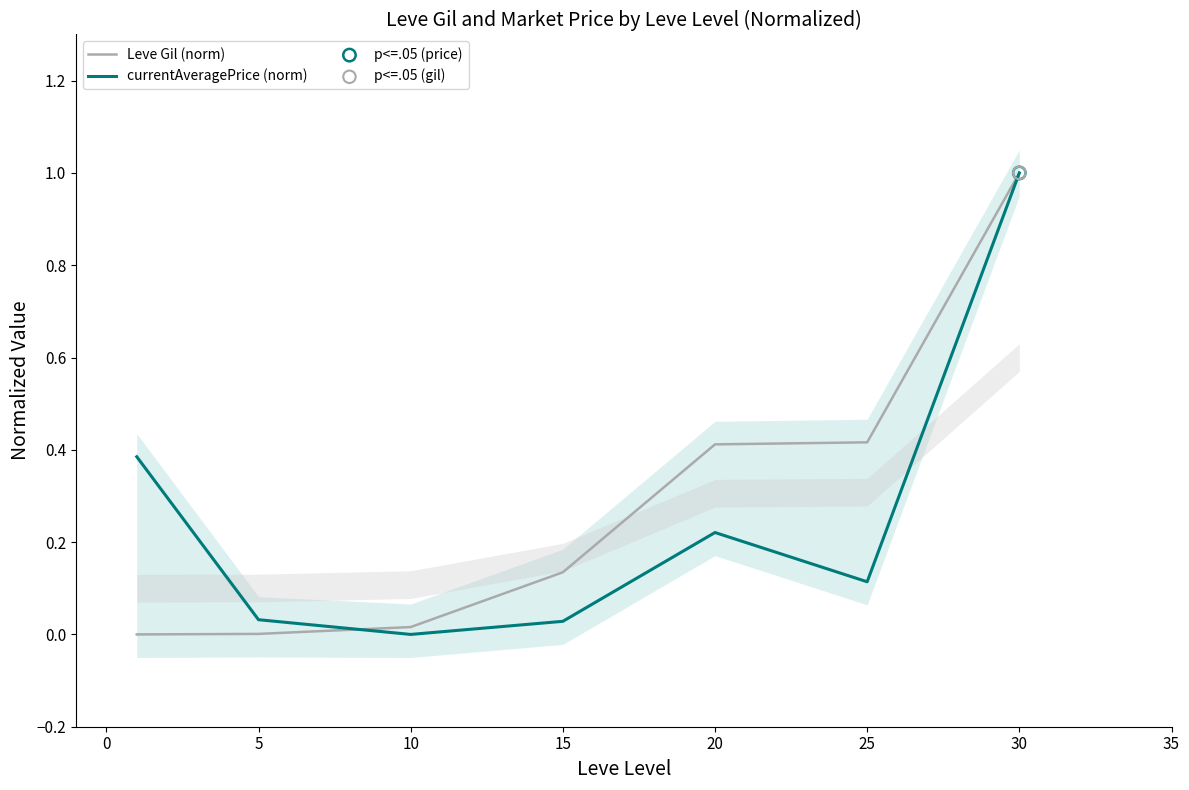

At how many categories does at least one series exceed 0?

7